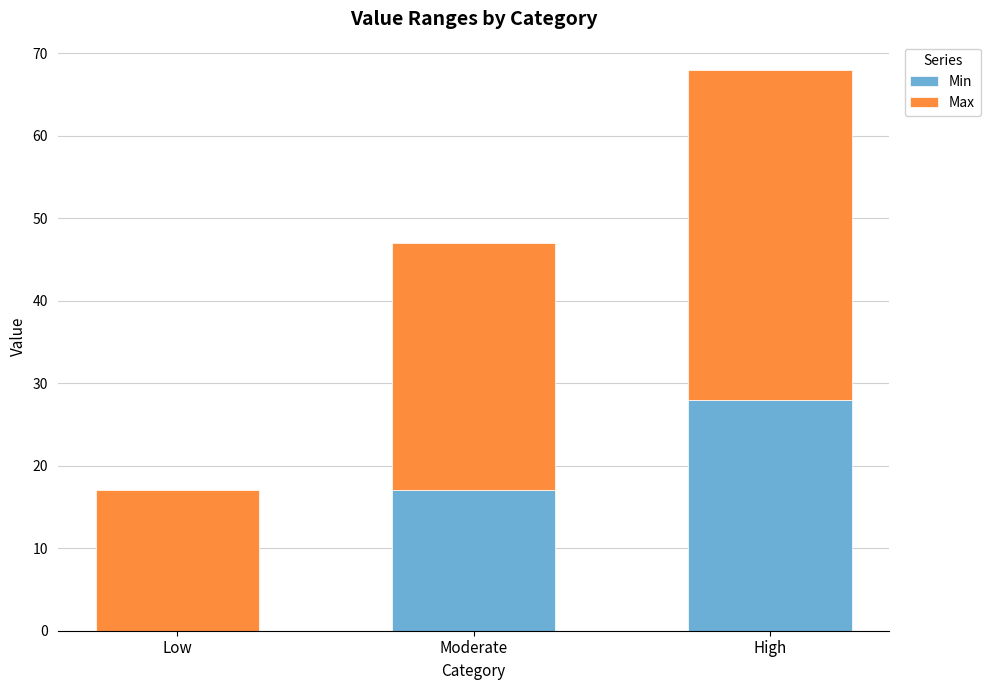

Are the bars horizontal?

No